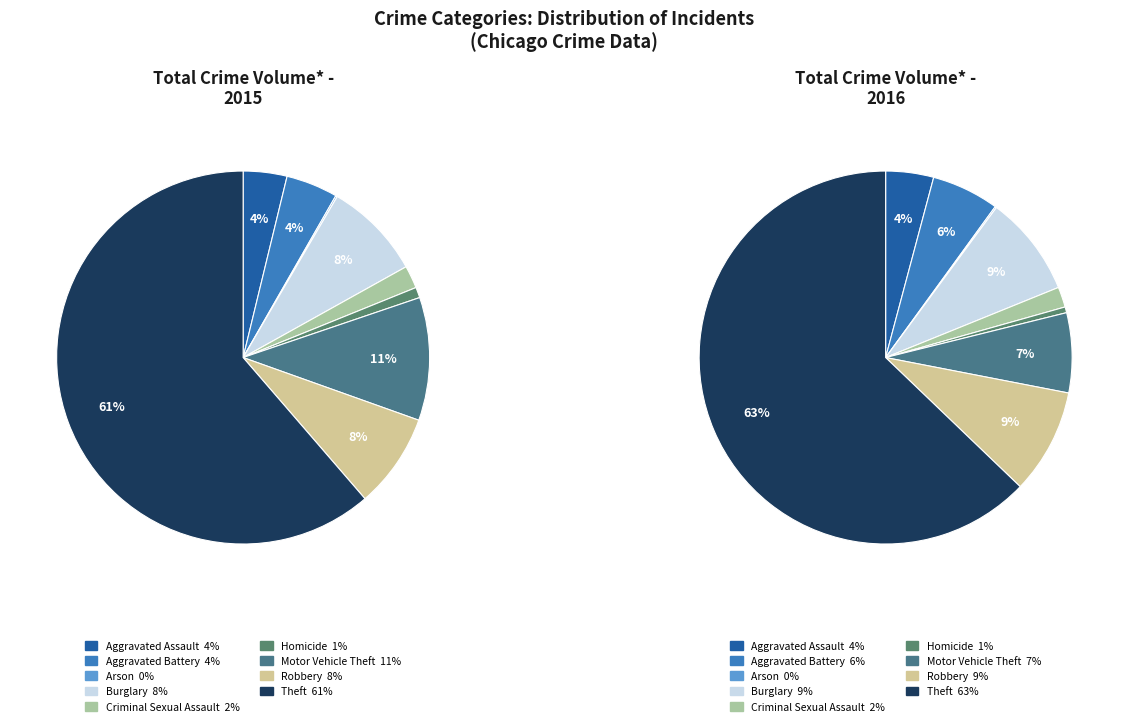

What percentage is NOT represented by Robbery?

91.8%